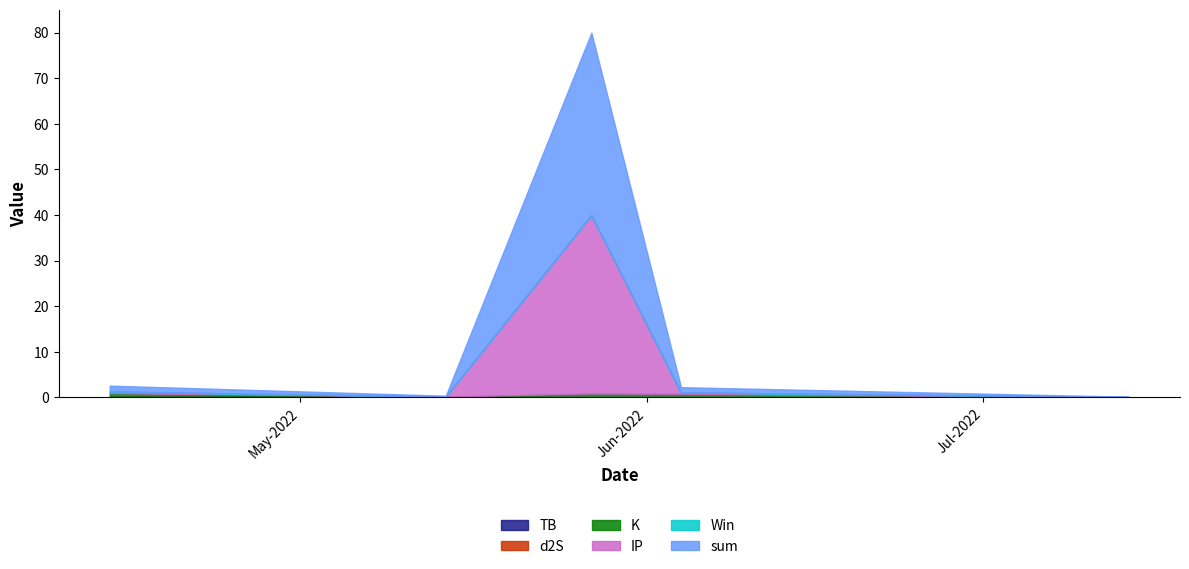

True or false: d2S has more than 0 interior local peaks.

False